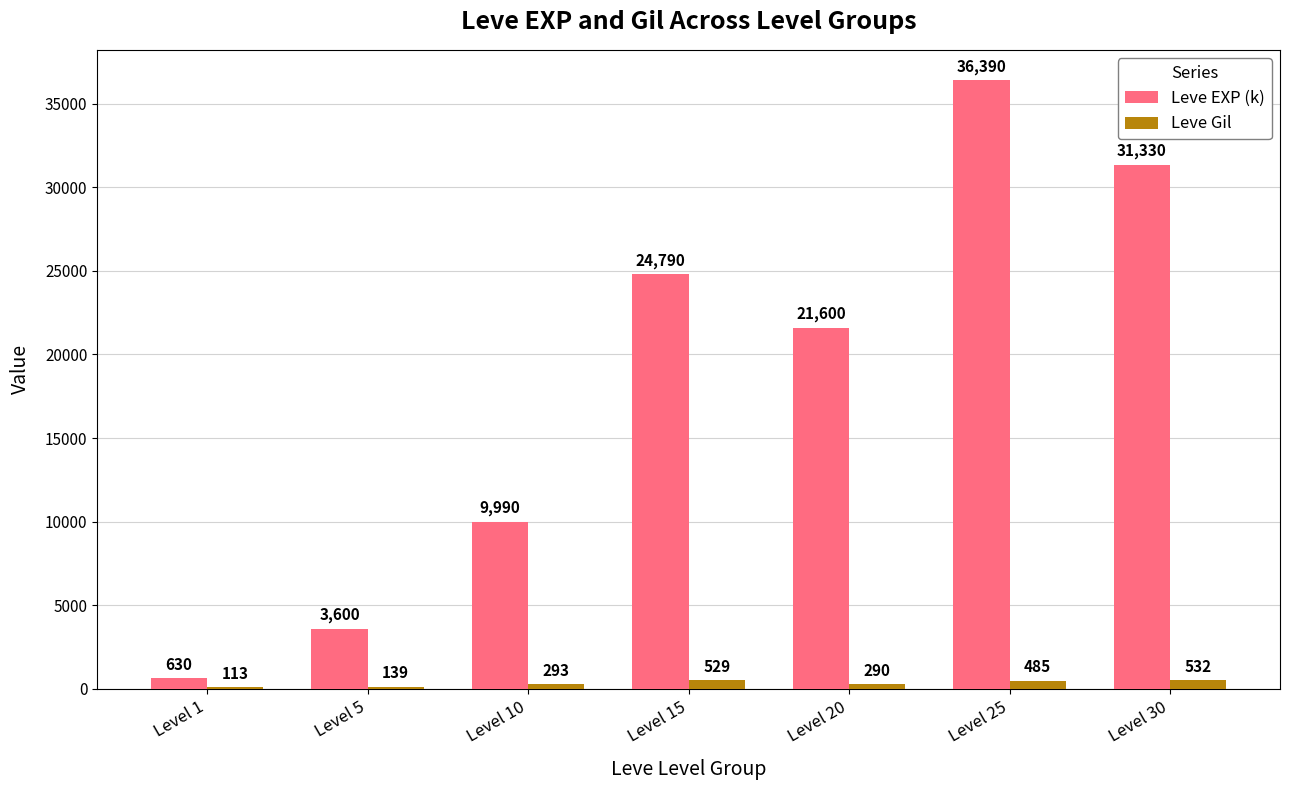

Is it true that Leve EXP (k) equals 3600 at Level 5?

True